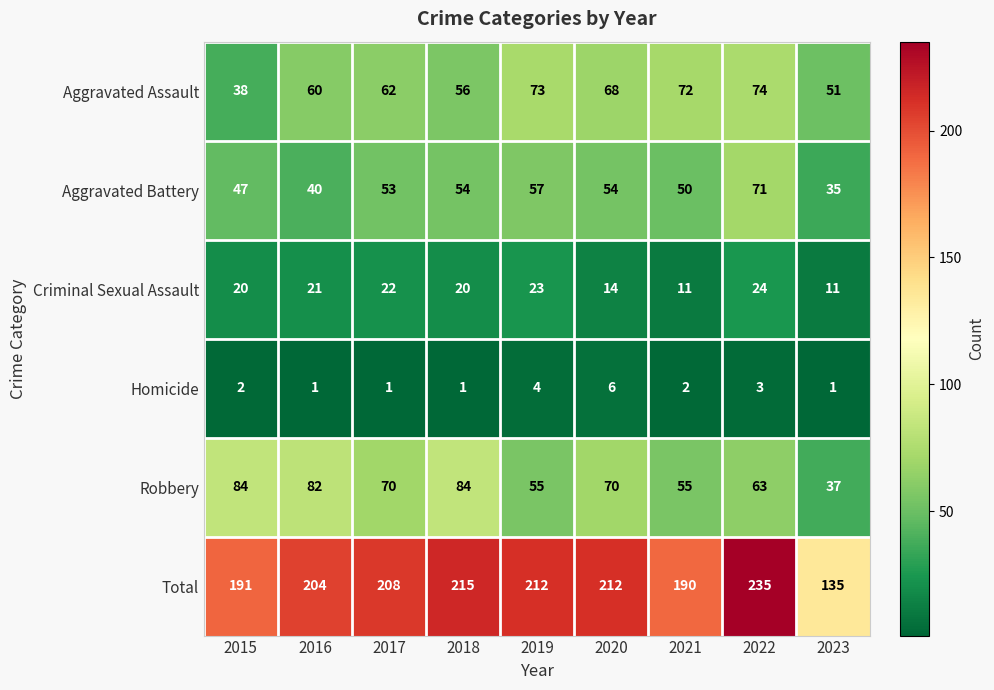

Rank the series by their maximum value, from lowest to highest.

Homicide, Criminal Sexual Assault, Aggravated Battery, Aggravated Assault, Robbery, Total